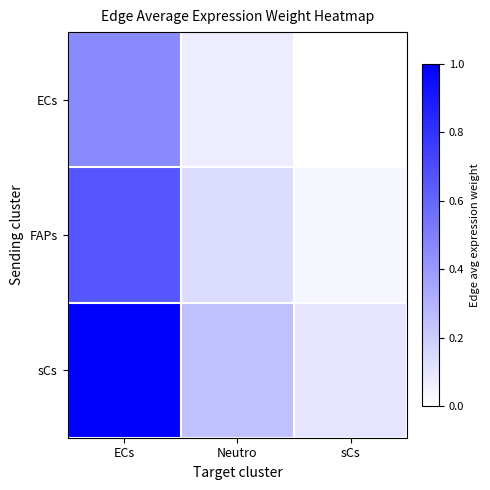

At which category is the sum across all series the highest?

ECs